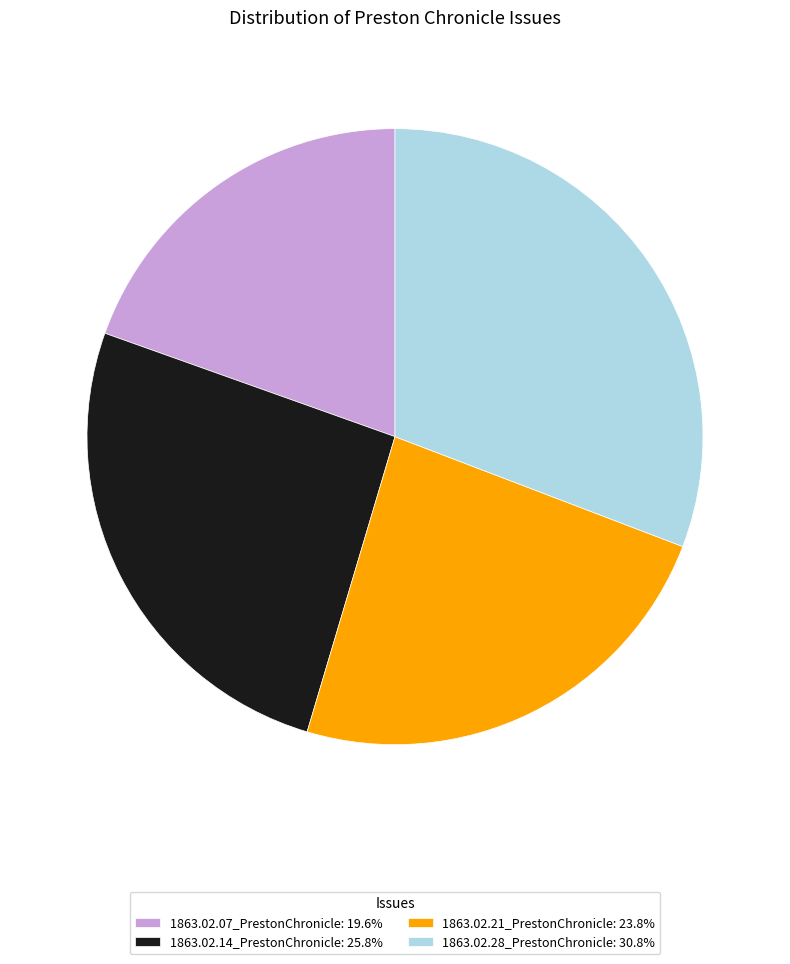

Which slice is the smallest?

1863.02.07_PrestonChronicle